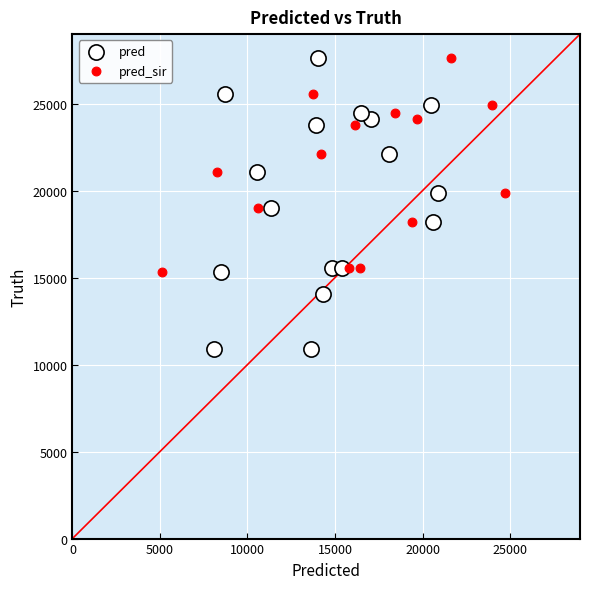

Which series has the widest spread of Y values?

pred